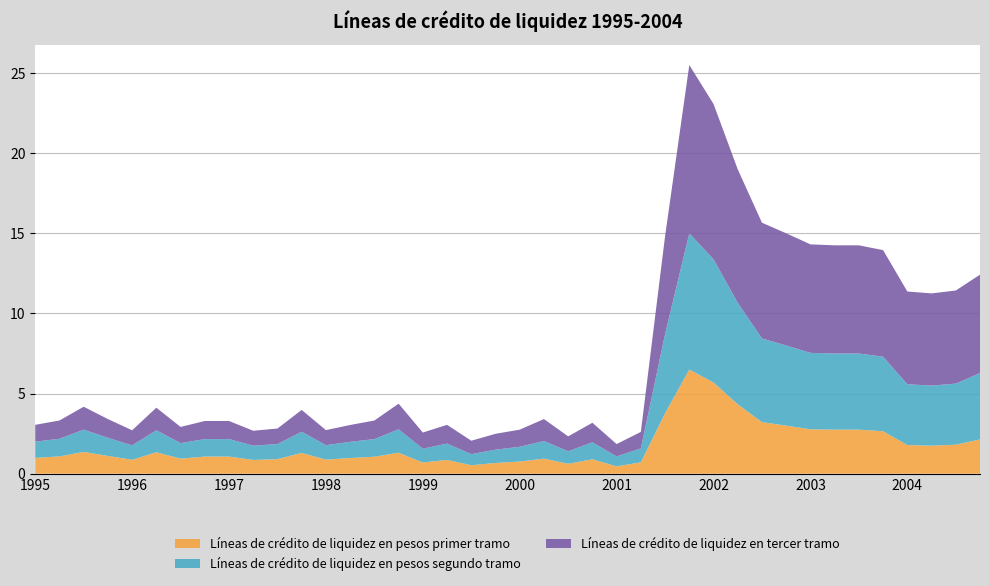

Reading left to right, extract all data points from this chart.

Líneas de crédito de liquidez en pesos primer tramo: 1.0	1.1	1.4	1.1	0.9	1.3	0.9	1.1	1.1	0.9	0.9	1.3	0.9	1.0	1.1	1.3	0.7	0.9	0.5	0.7	0.8	0.9	0.6	0.9	0.5	0.7	3.8	6.5	5.7	4.3	3.2	3.0	2.8	2.8	2.8	2.6	1.8	1.8	1.8	2.1
Líneas de crédito de liquidez en pesos segundo tramo: 1.0	1.1	1.4	1.1	0.9	1.4	1.0	1.1	1.1	0.9	0.9	1.3	0.9	1.0	1.1	1.5	0.9	1.0	0.7	0.8	0.9	1.1	0.8	1.1	0.6	0.9	4.9	8.5	7.7	6.3	5.2	5.0	4.8	4.8	4.8	4.7	3.8	3.8	3.8	4.1
Líneas de crédito de liquidez en tercer tramo: 1.1	1.1	1.4	1.2	0.9	1.4	1.0	1.1	1.1	0.9	1.0	1.4	0.9	1.1	1.2	1.6	1.0	1.2	0.8	1.0	1.1	1.4	0.9	1.2	0.8	1.0	6.1	10.5	9.7	8.3	7.2	7.0	6.8	6.8	6.8	6.7	5.8	5.8	5.8	6.1